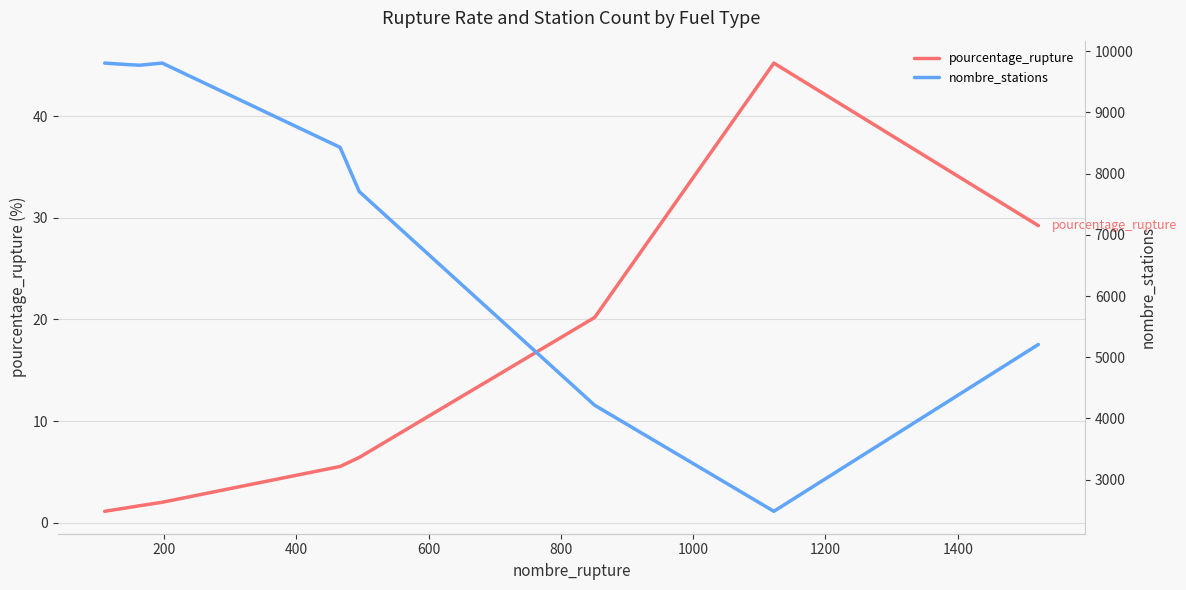

How many values in the pourcentage_rupture series are below 5?

4